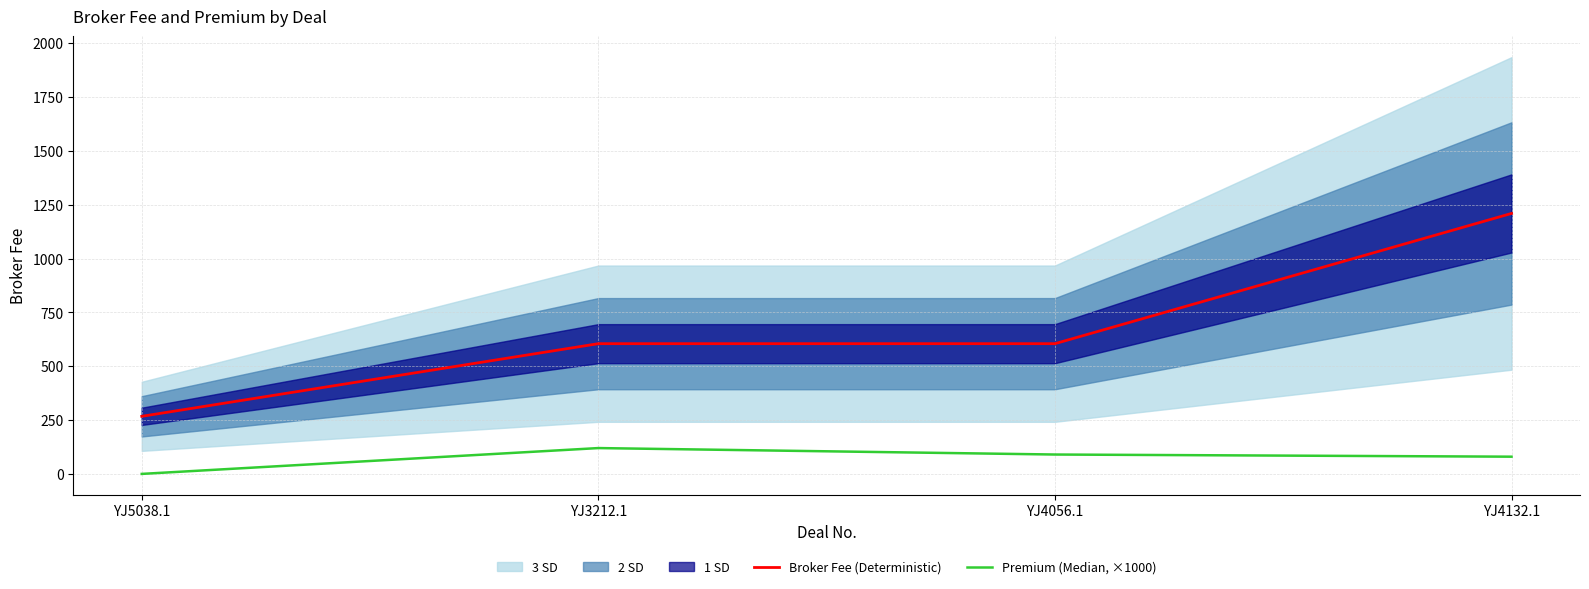

Which series has the largest total across all categories?

Broker Fee (Deterministic)